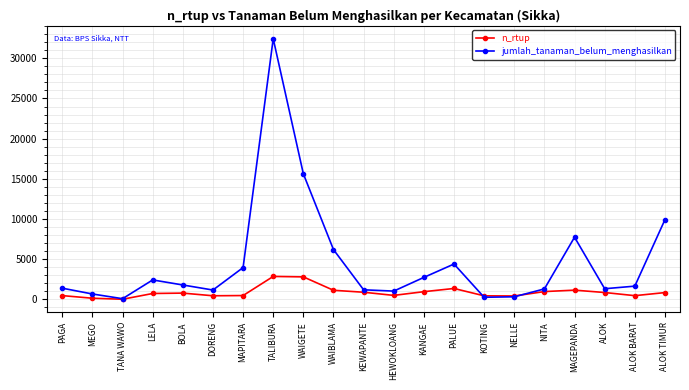

What is the value of the jumlah_tanaman_belum_menghasilkan point at the 17th from the left?

1291